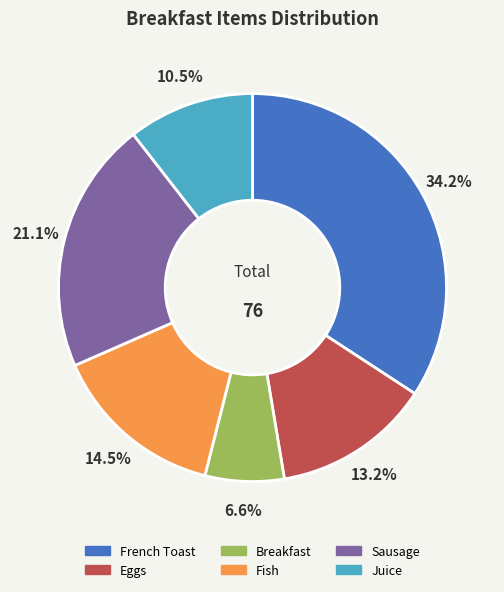

To the nearest percent, what is the difference between the largest and smallest slice percentages?

28%